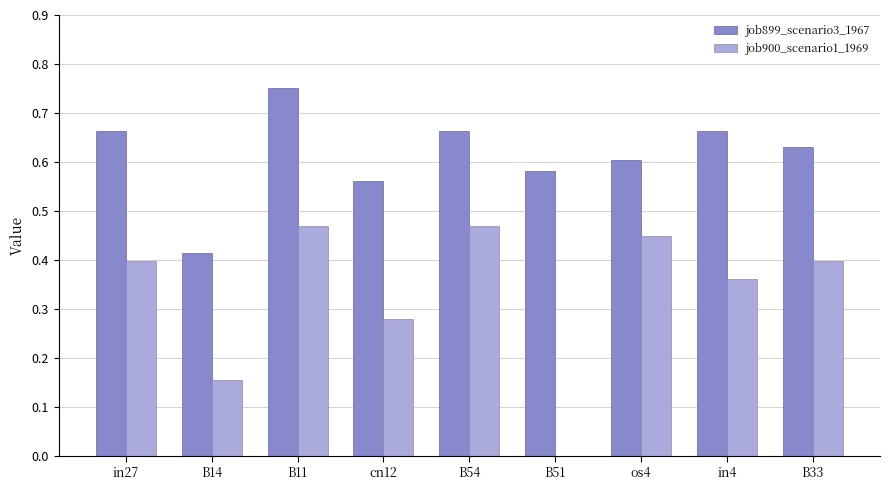

At which label is job899_scenario3_1967 closest to 0?

B14